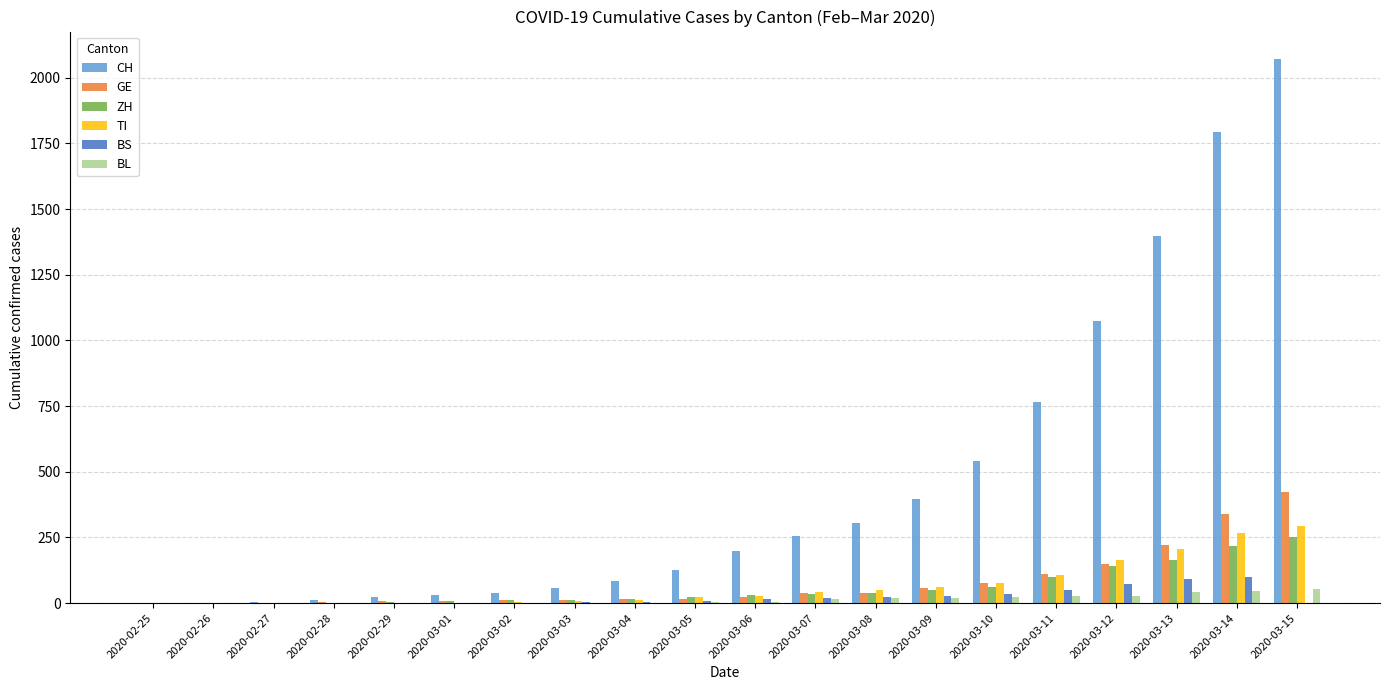

Which series changed the most between 2020-02-26 and 2020-03-10?

CH